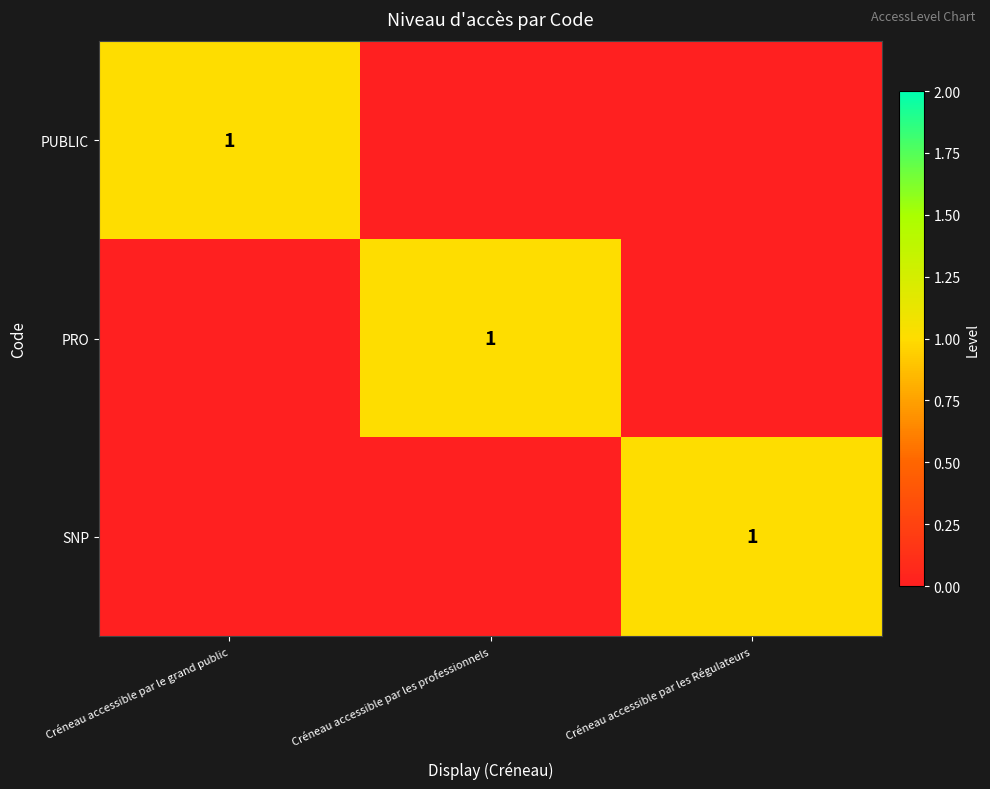

Is it true that PRO equals 0 at Créneau accessible par les professionnels?

False